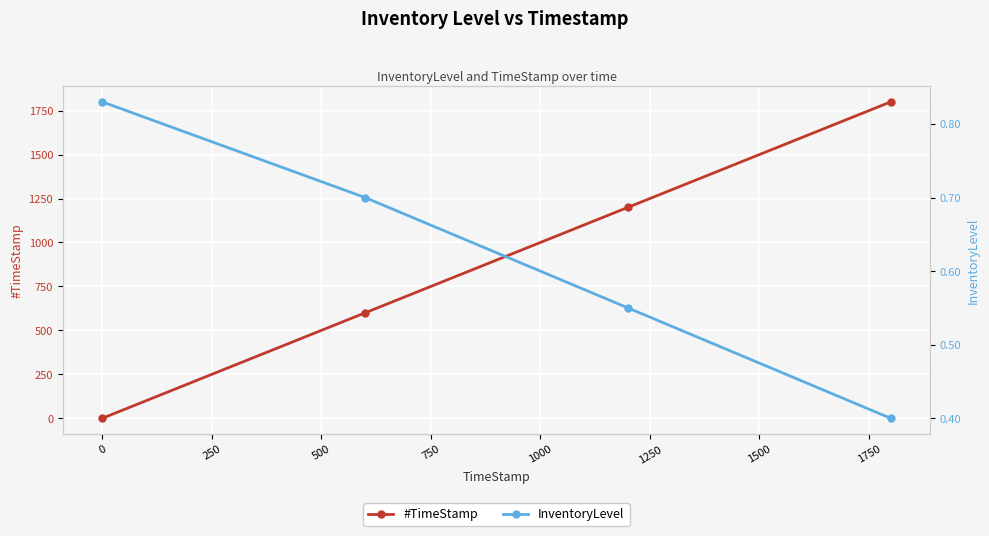

Which series has the widest spread of values?

#TimeStamp